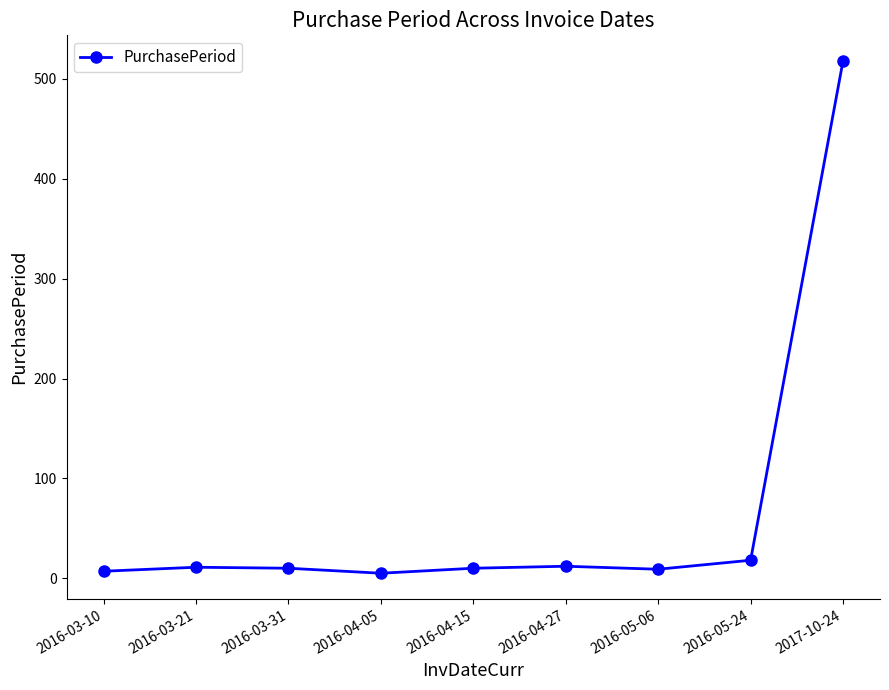

How many series are shown in this chart?

1